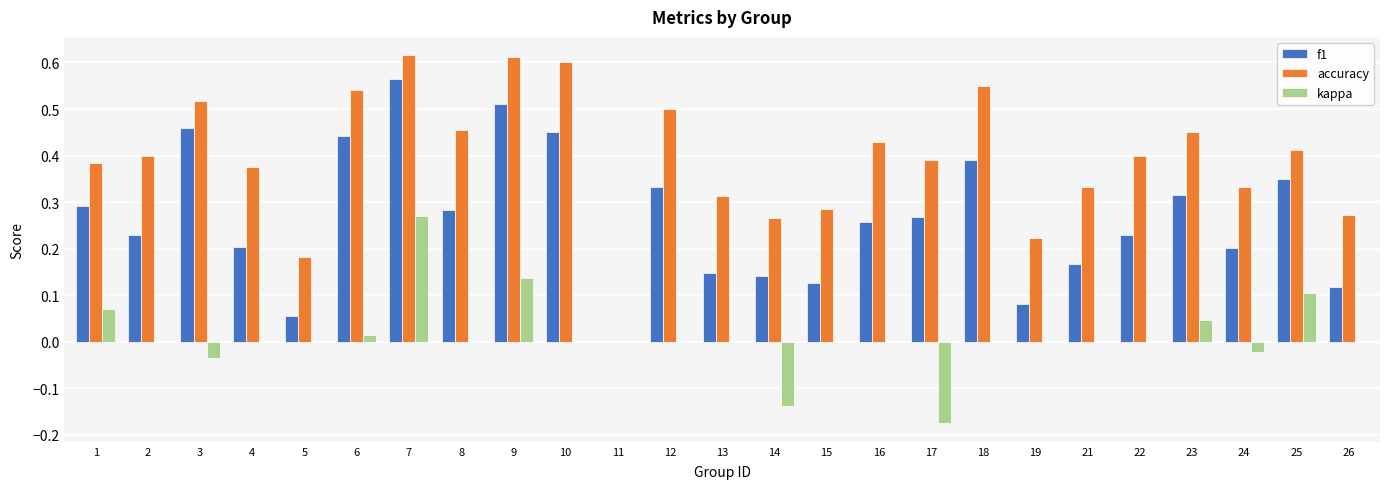

Which series has the largest range (max minus min)?

accuracy